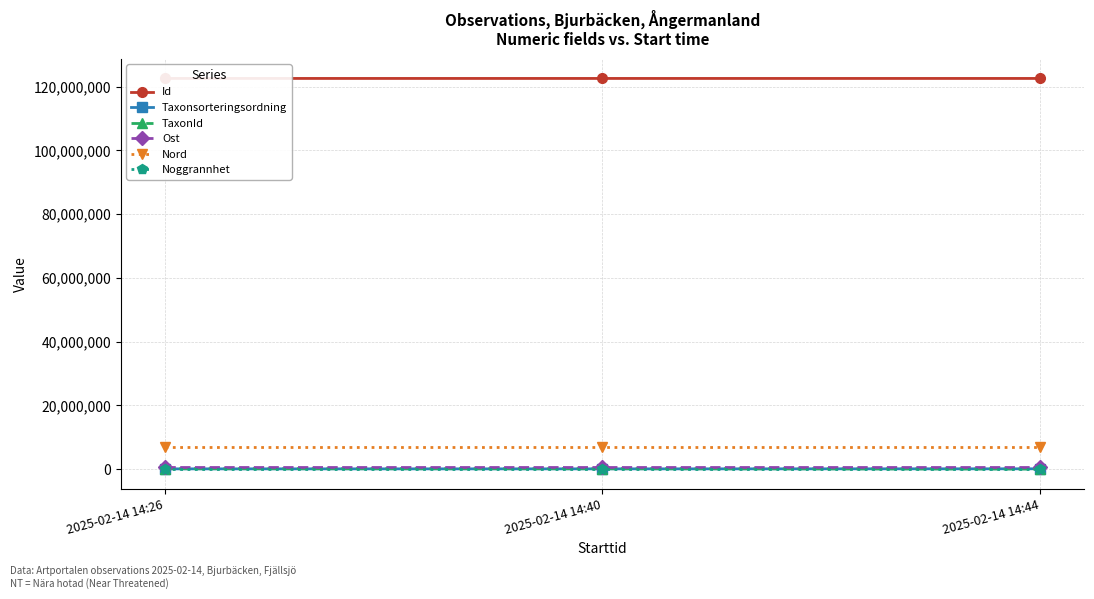

Reading left to right, what are all the values shown in this chart?

Id: 122608369	122608500	122608459
Taxonsorteringsordning: 57478	57494	74863
TaxonId: 100109	100049	6440
Ost: 556241	556269	556269
Nord: 7071757	7071727	7071727
Noggrannhet: 10	10	10